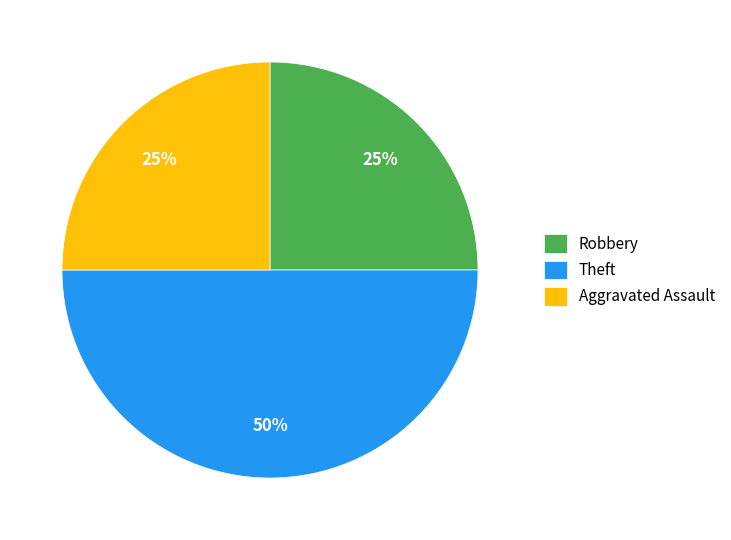

How many slices are in this pie chart?

3